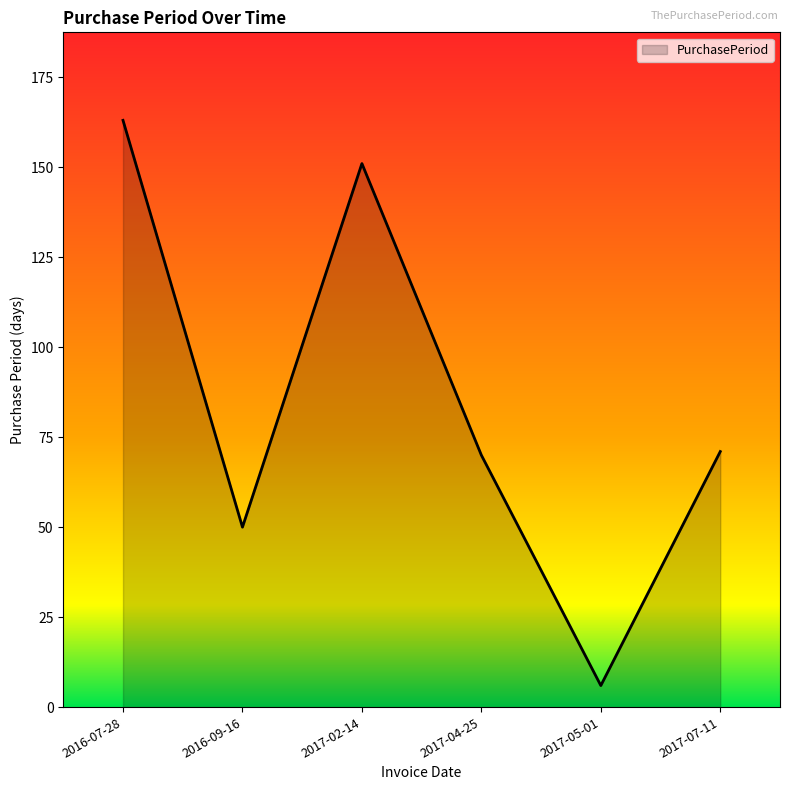

How many interior local peaks (higher than both neighbors) does the data have?

1